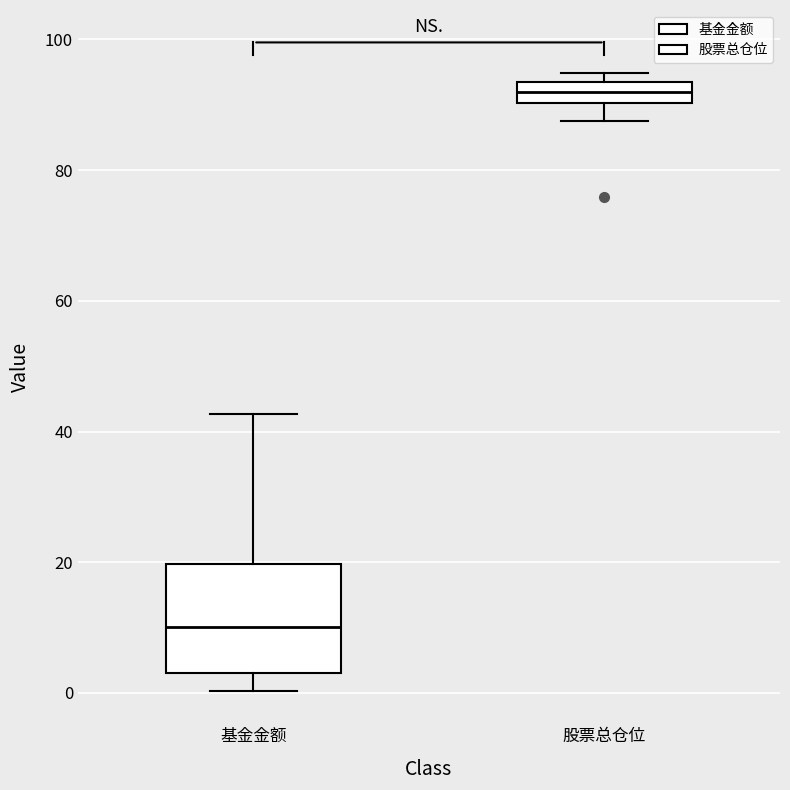

Where is the upper edge of the box for 股票总仓位 on the y-axis? The values are not printed on the chart, so give them approximately, as read against the axis.

94